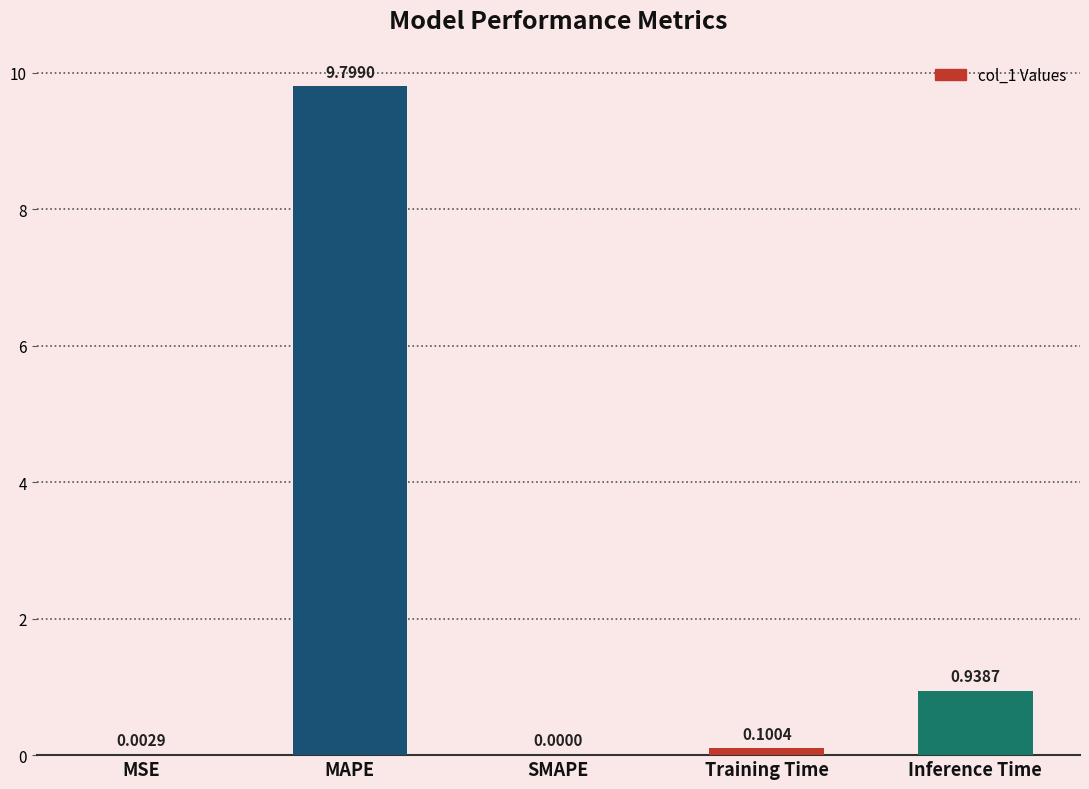

Between Training Time and MAPE, which is larger?

MAPE